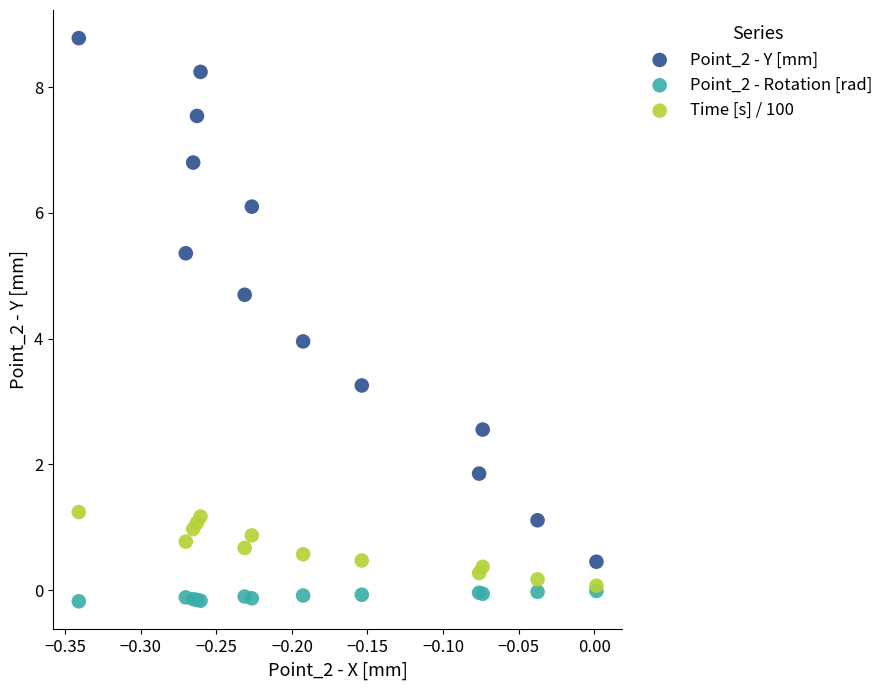

What are all the series names shown in the legend?

Point_2 - Y [mm], Point_2 - Rotation [rad], Time [s] / 100